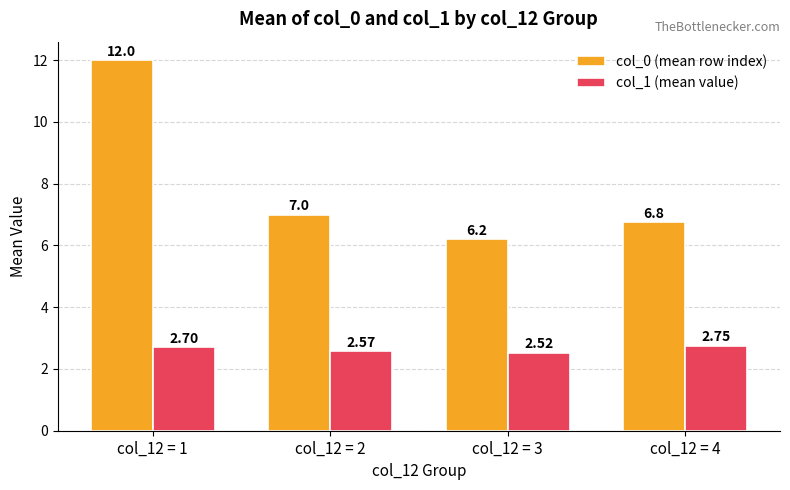

Which series has the largest range (max minus min)?

col_0 (mean row index)